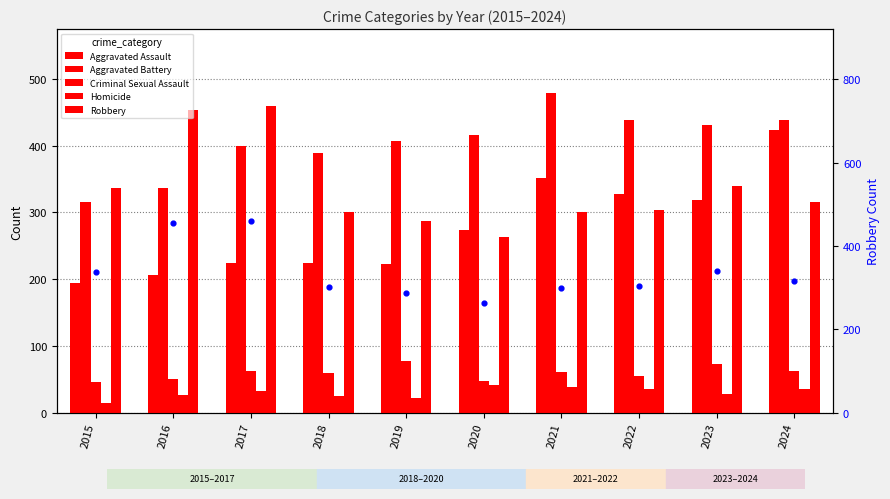

At how many categories does at least one series exceed 95?

10